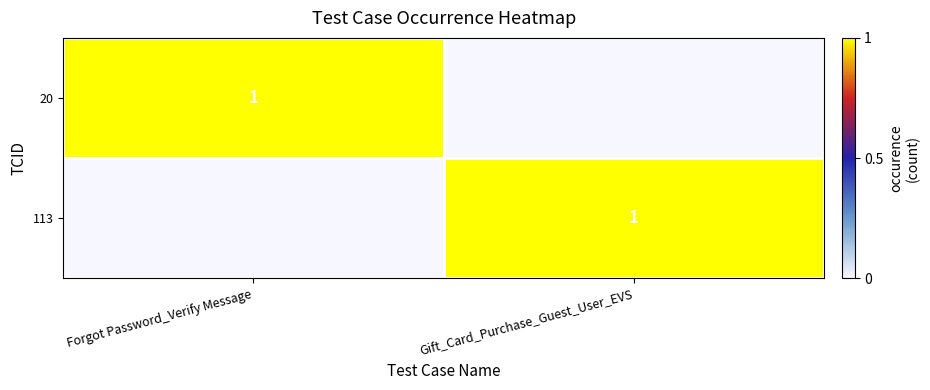

True or false: 113 has a value of 1 at Gift_Card_Purchase_Guest_User_EVS.

False